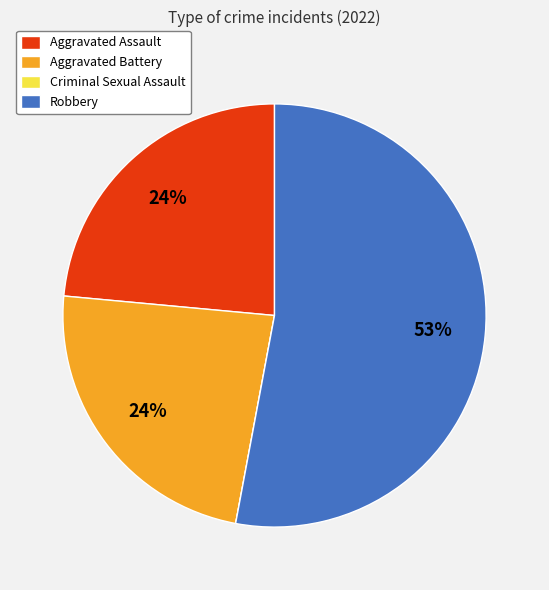

Is the sum of Aggravated Assault and Aggravated Battery greater than half?

No